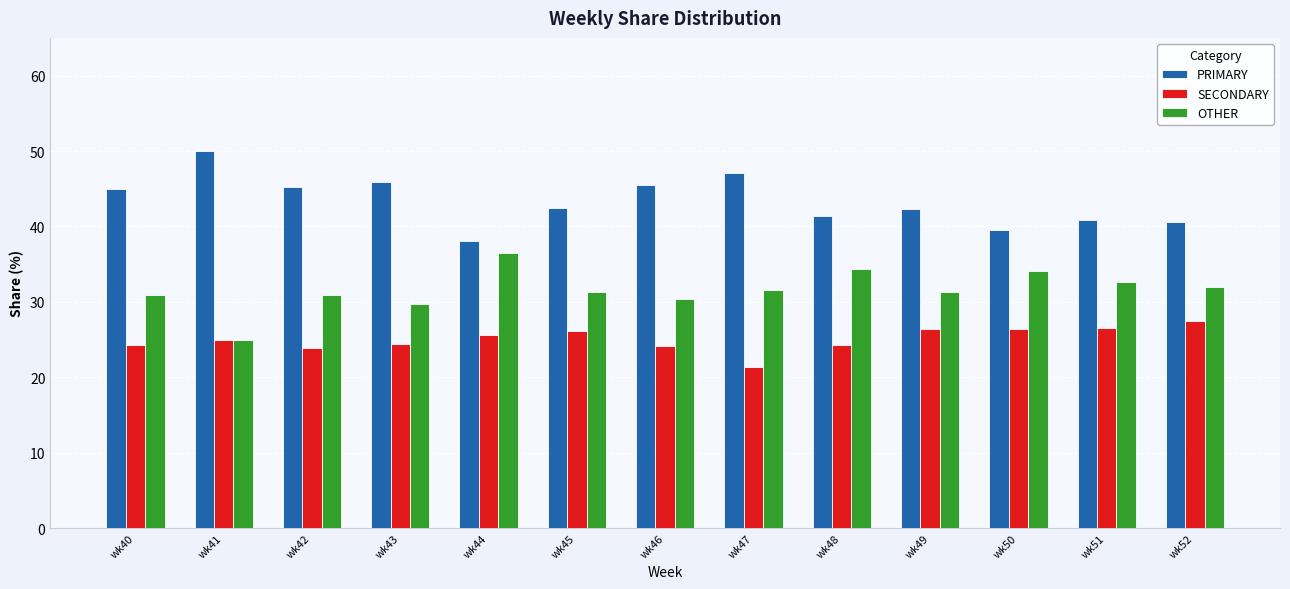

How many series are shown in this chart?

3